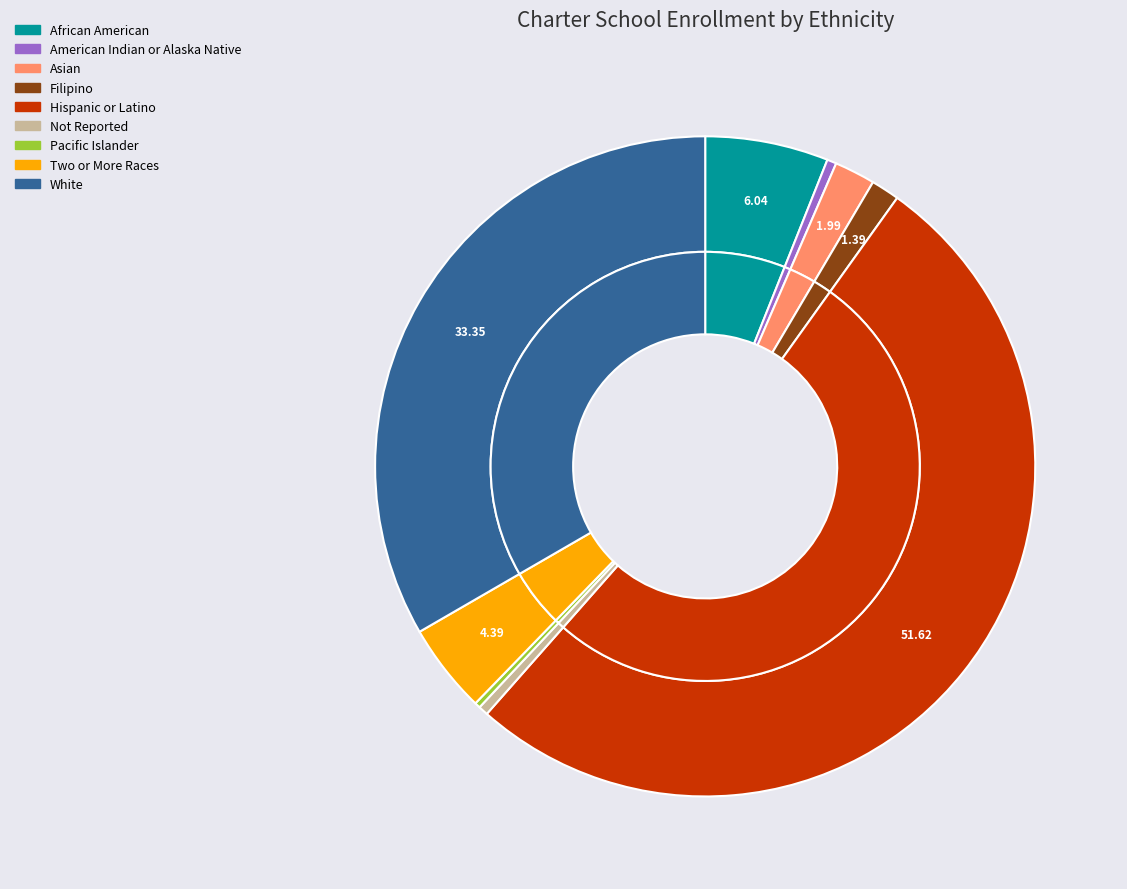

The Not Reported slice represents 1% of the pie. True or false?

False